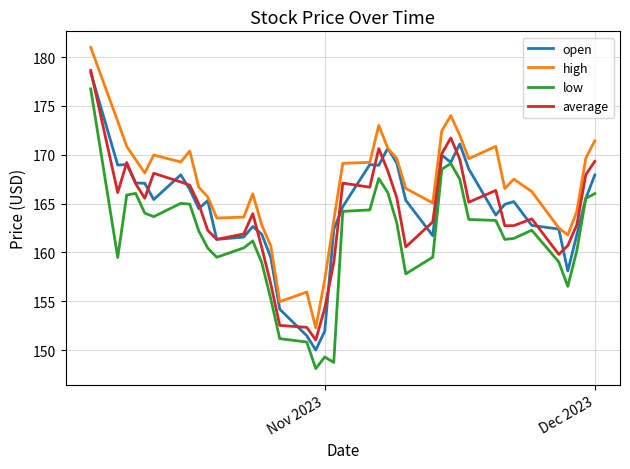

Count the number of data series in this chart.

4